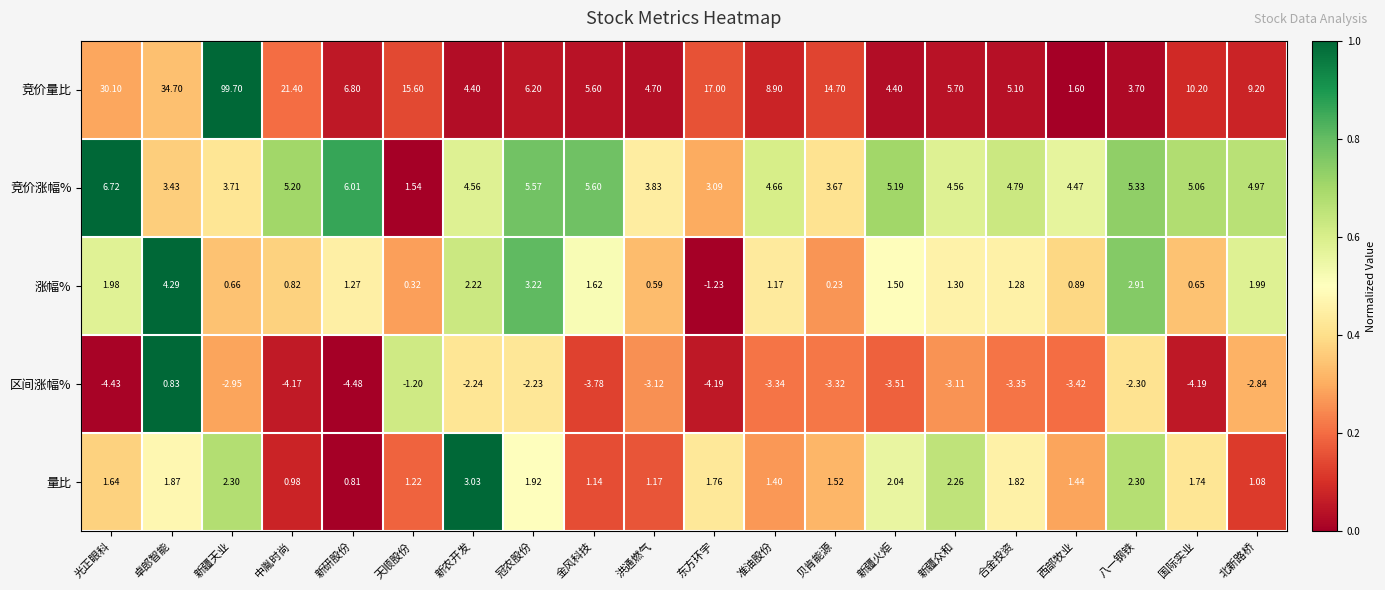

List the labels in order of 涨幅% value, largest first.

卓郎智能, 冠农股份, 八一钢铁, 新农开发, 北新路桥, 光正眼科, 金风科技, 新疆火炬, 新疆众和, 合金投资, 新研股份, 准油股份, 西部牧业, 中胤时尚, 新疆天业, 国际实业, 洪通燃气, 天顺股份, 贝肯能源, 东方环宇